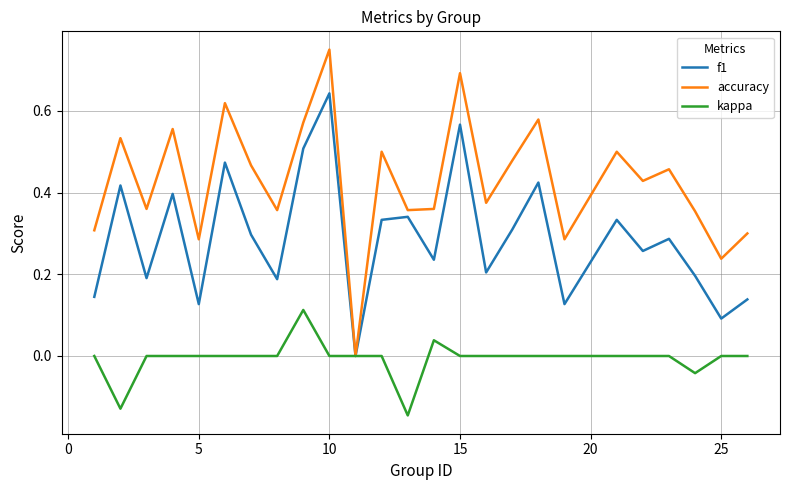

Which series has the largest total across all categories?

accuracy